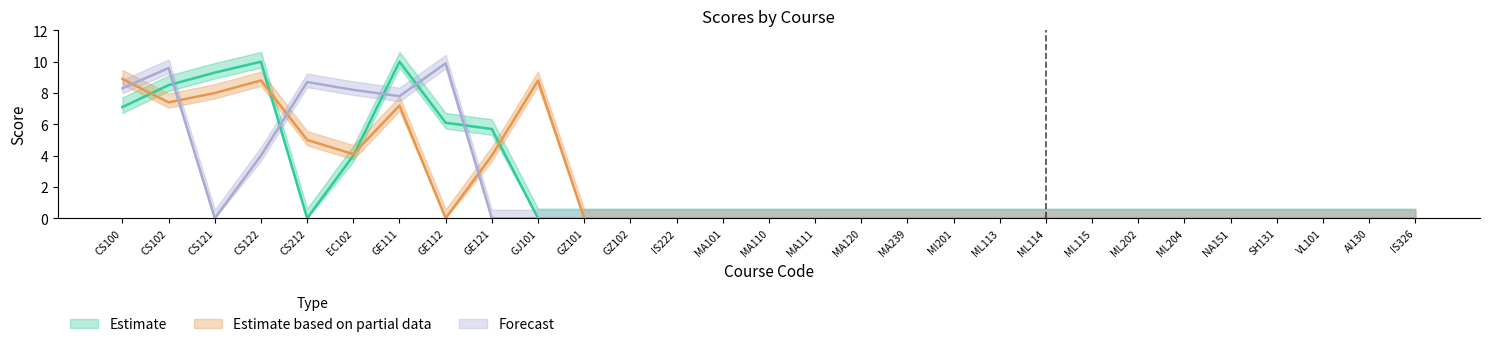

How many values in Estimate are above zero?

8